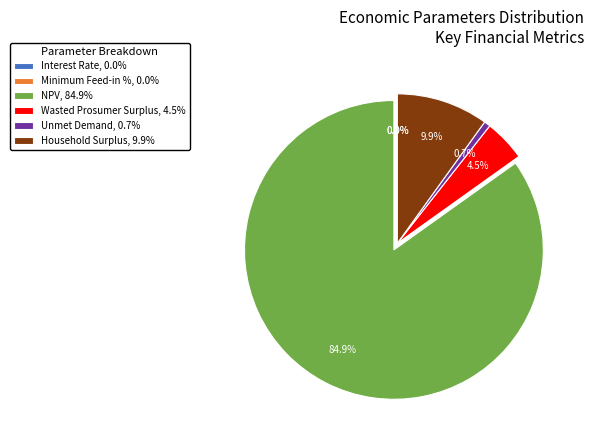

What is the largest slice in the pie chart?

NPV